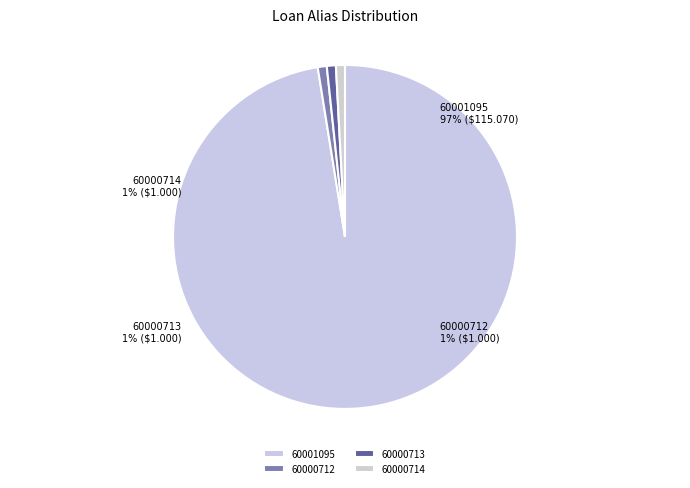

True or false: 60000713 accounts for 11% of the total.

False